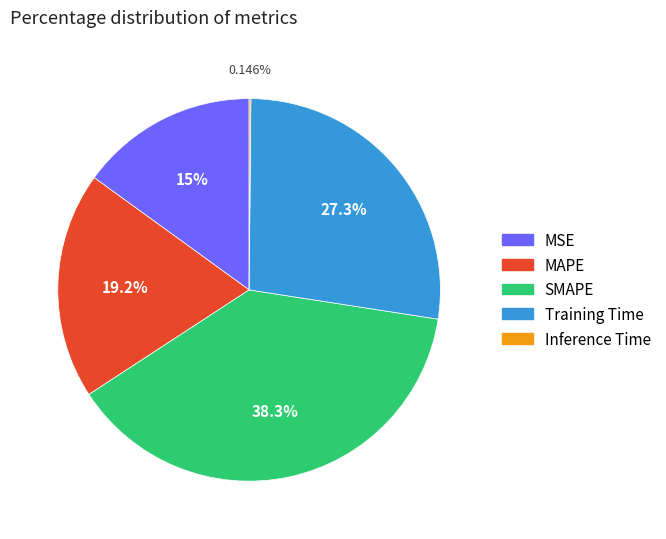

Approximately how many times larger is the value at Training Time compared to MAPE?

1.4